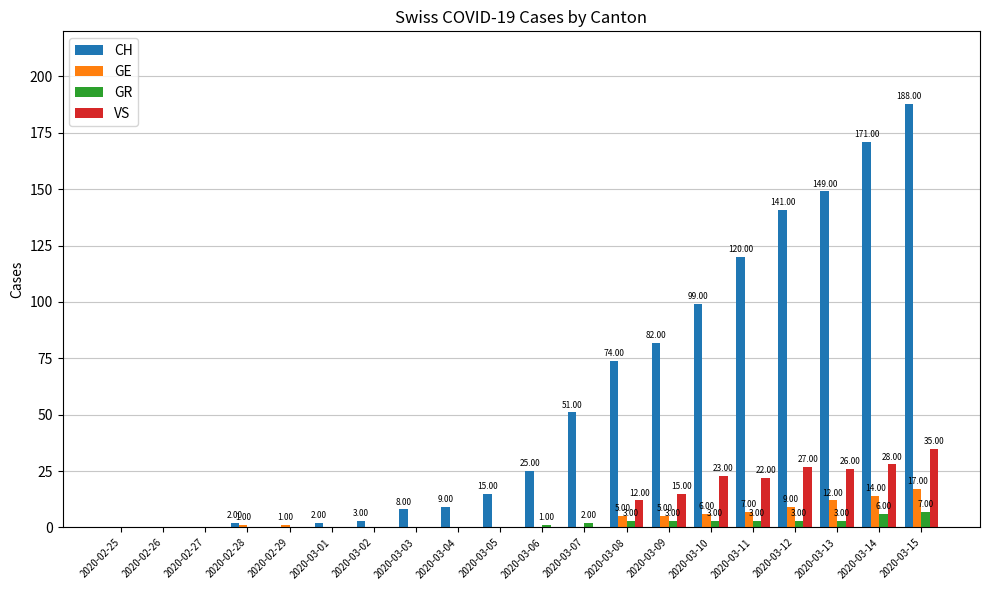

At which label is CH closest to 94?

2020-03-10